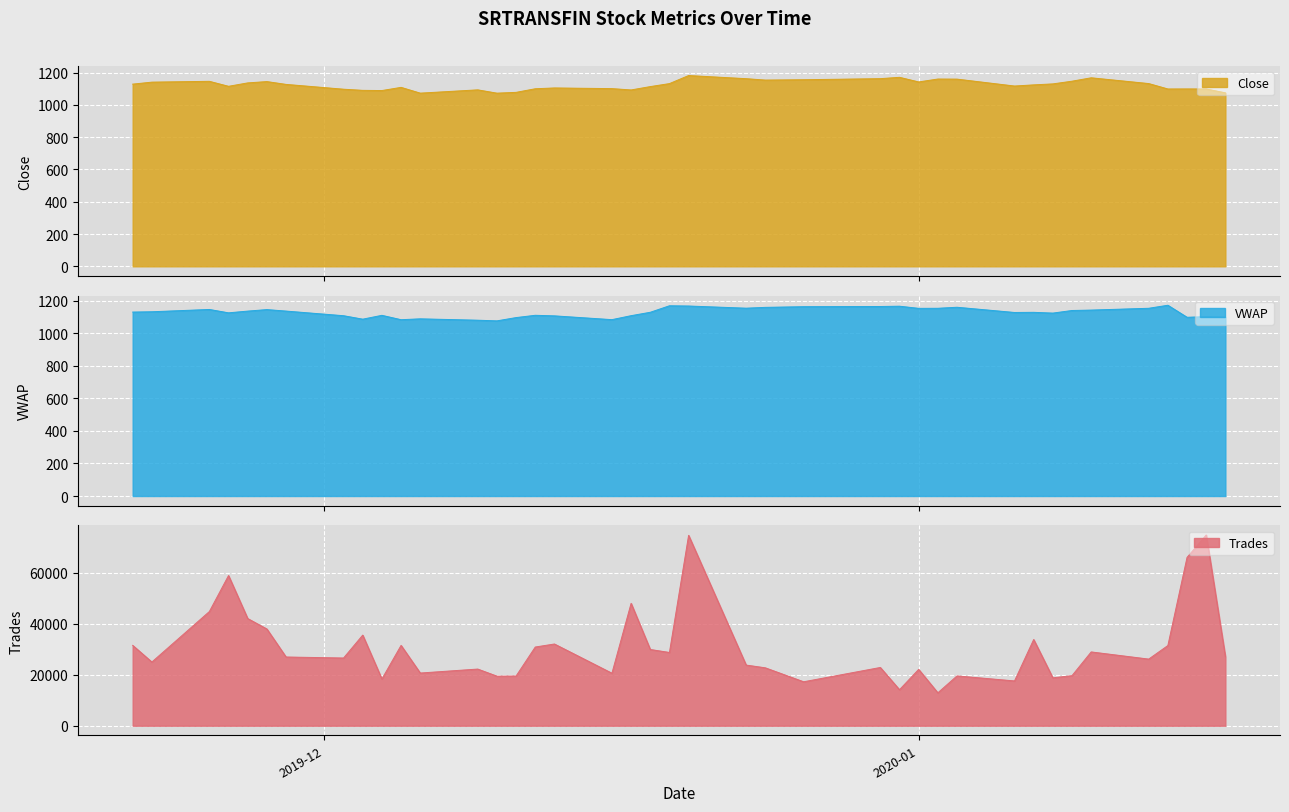

True or false: VWAP has a value of 1130.1 at 2019-11-21.

True